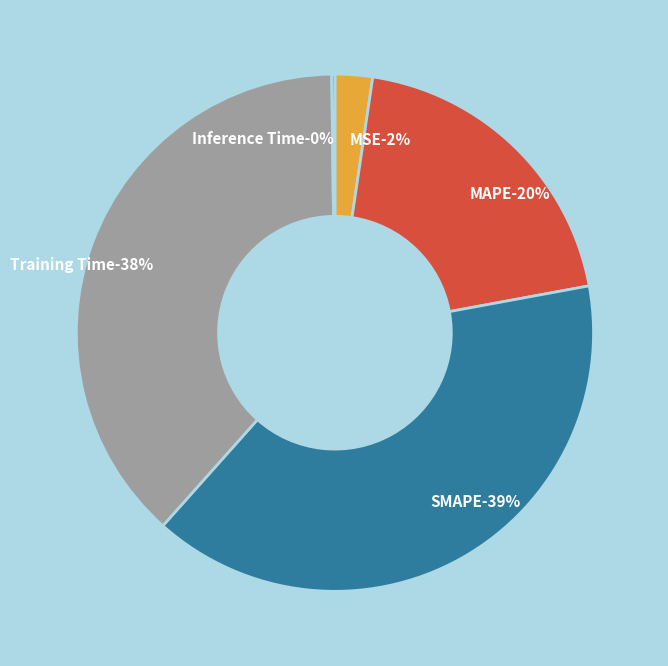

What percentage is NOT represented by MAPE?

80.2%